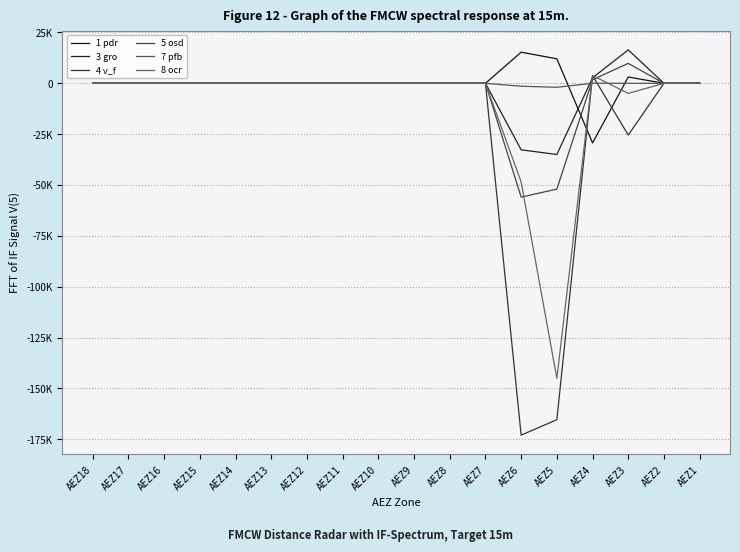

Is this an area chart (filled region under the line)?

No